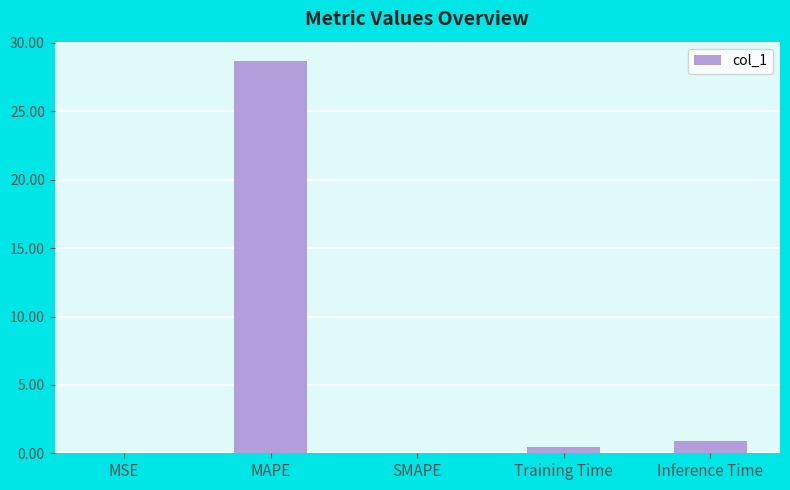

Which label corresponds to the largest value in the chart?

MAPE